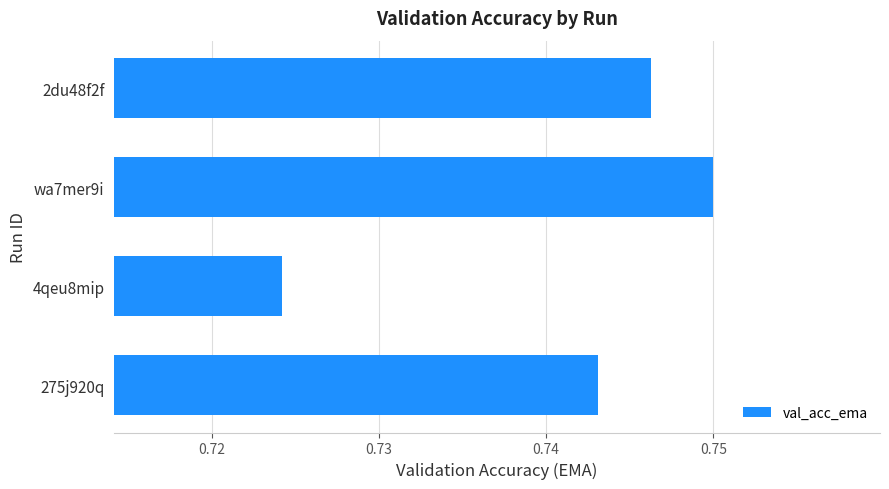

List the labels in order of value, largest first.

wa7mer9i, 2du48f2f, 275j920q, 4qeu8mip